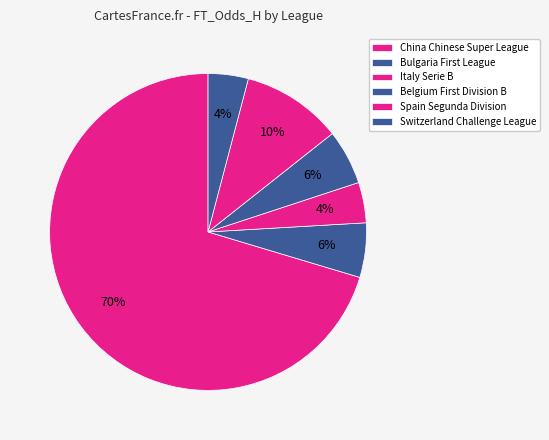

Count the number of slices in the pie.

6